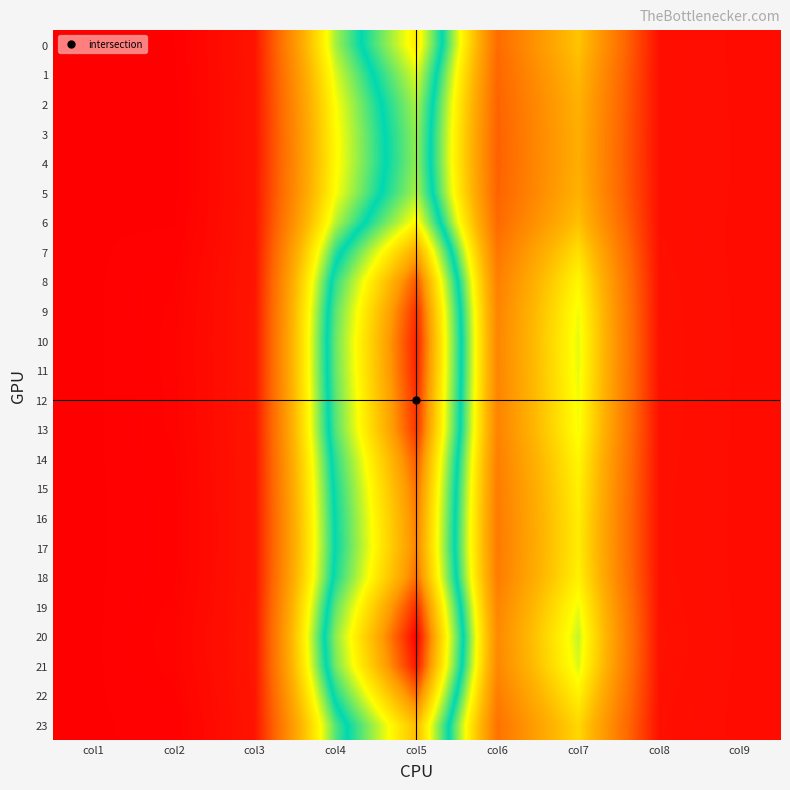

Which series changed the most between col6 and col9?

20